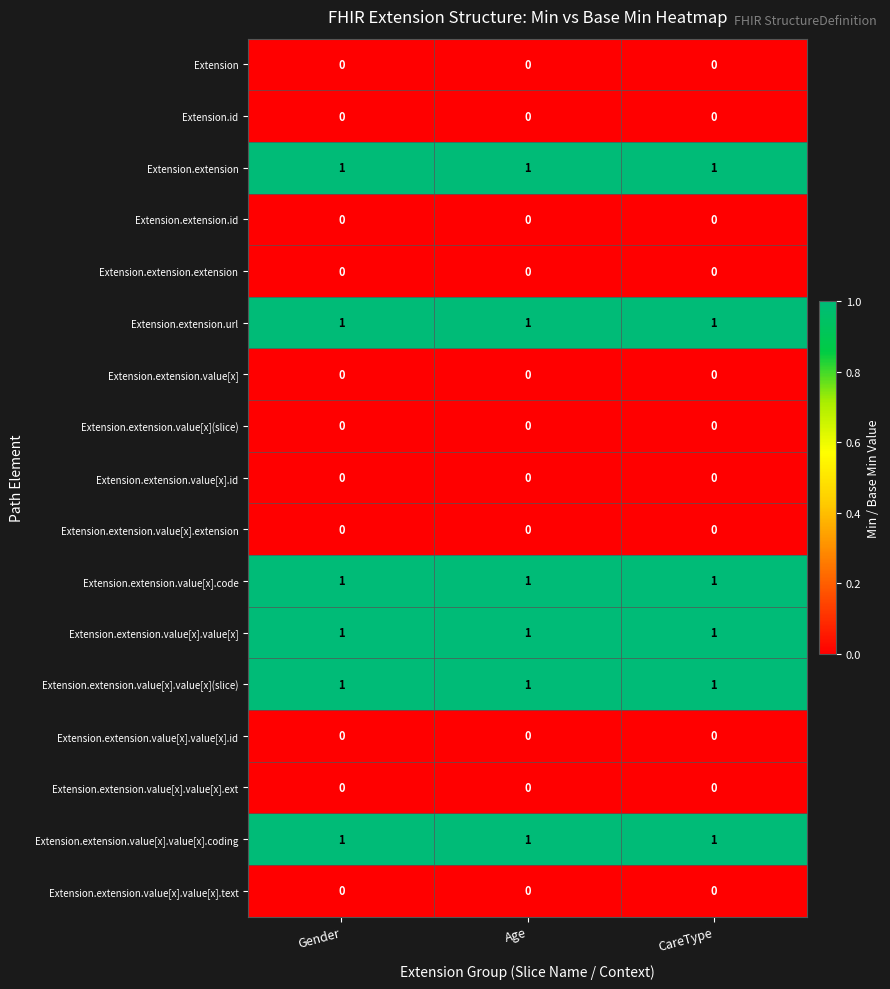

What is the total value across all series at Gender?

6